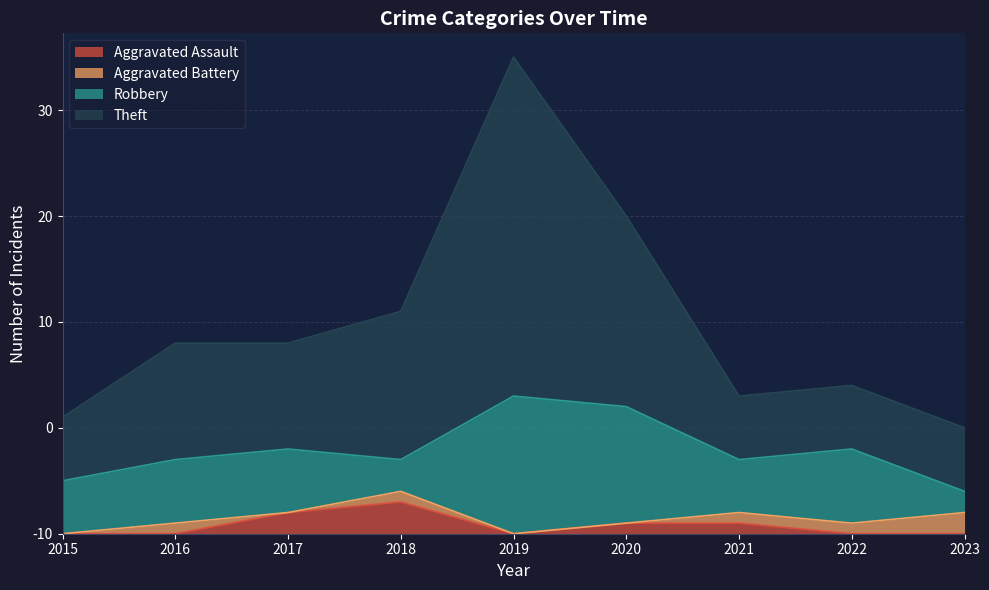

What are all the series names shown in the legend?

Aggravated Assault, Aggravated Battery, Robbery, Theft